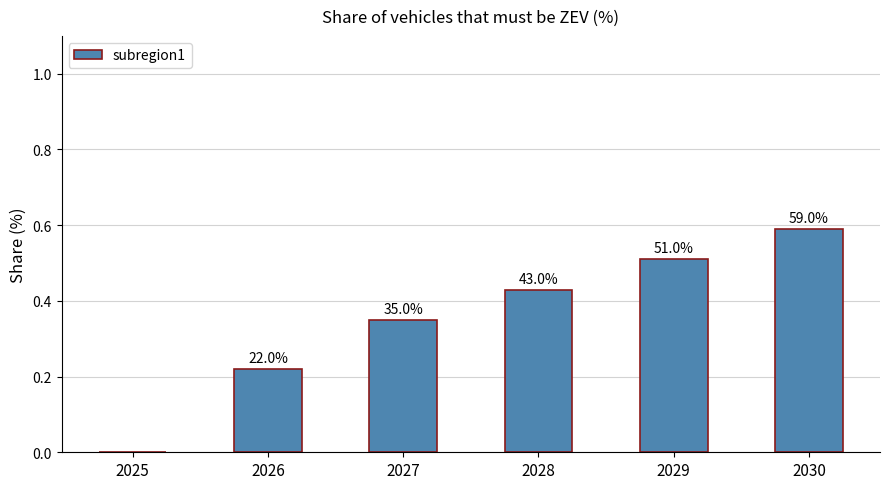

Between 2030 and 2026, which is larger?

2030